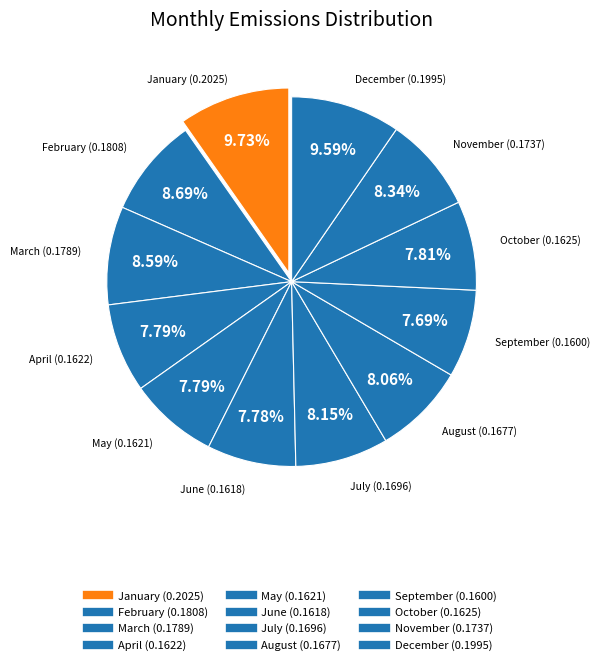

Count the number of slices in the pie.

12